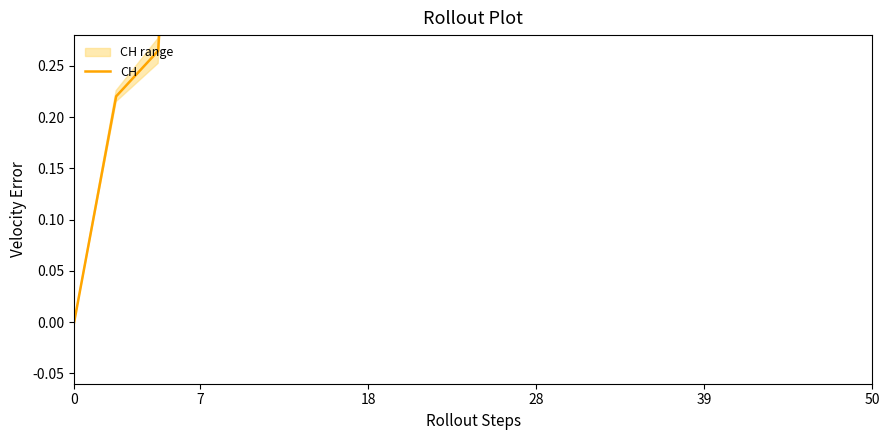

True or false: the data shows 0.0 at 0.

True